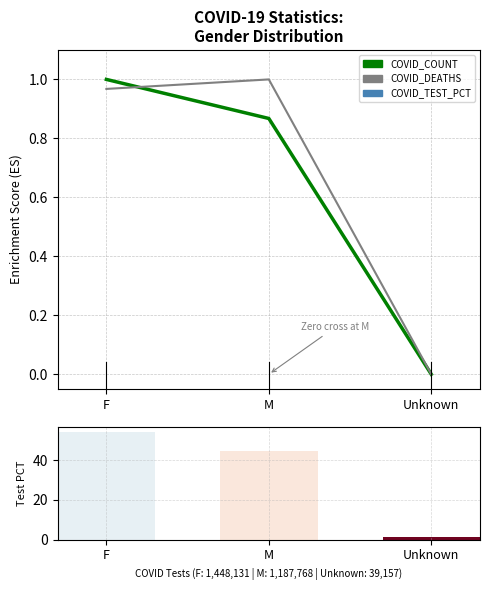

At Unknown, list the series in order from largest to smallest.

COVID_COUNT, COVID_DEATHS